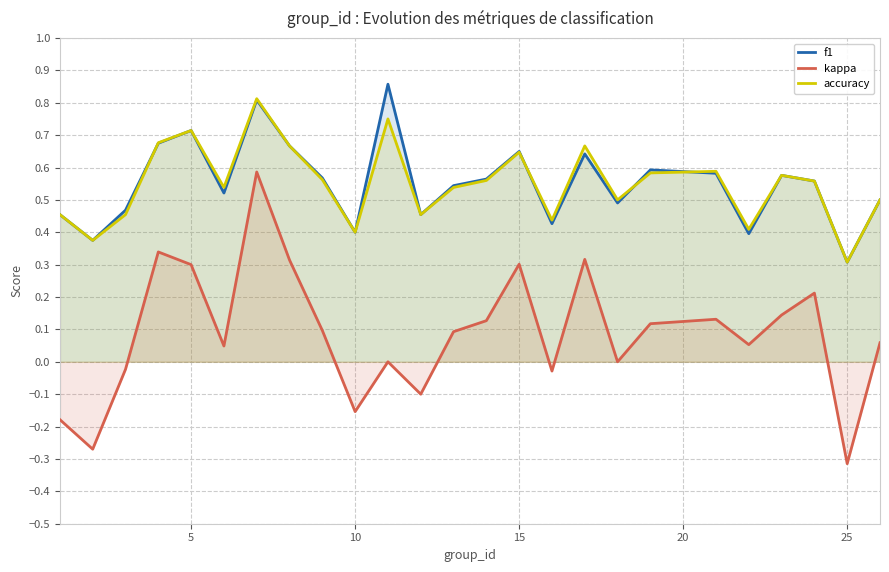

Does the chart display data point markers on the line(s)?

No